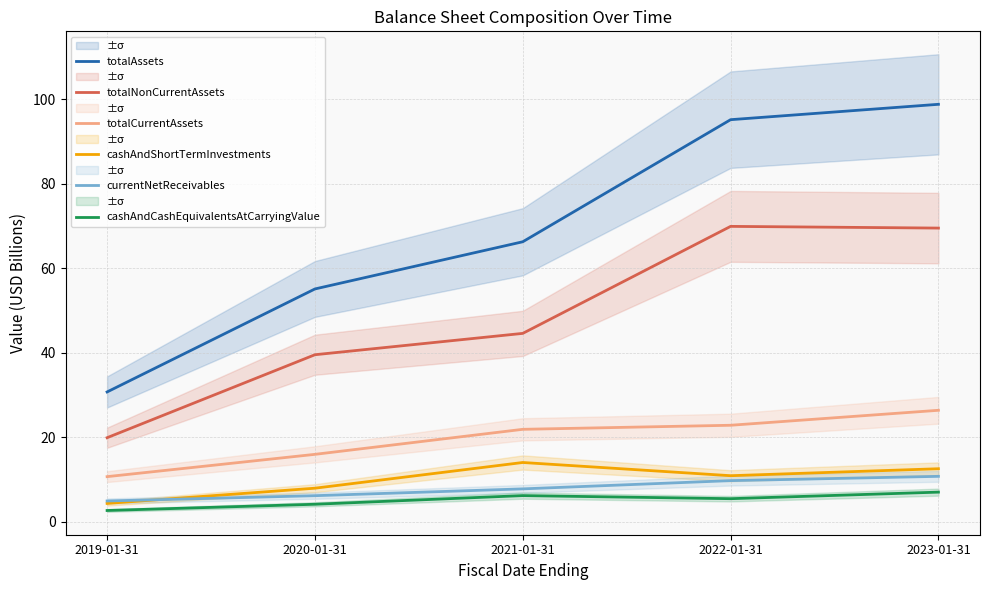

Which series has the largest total across all categories?

totalAssets